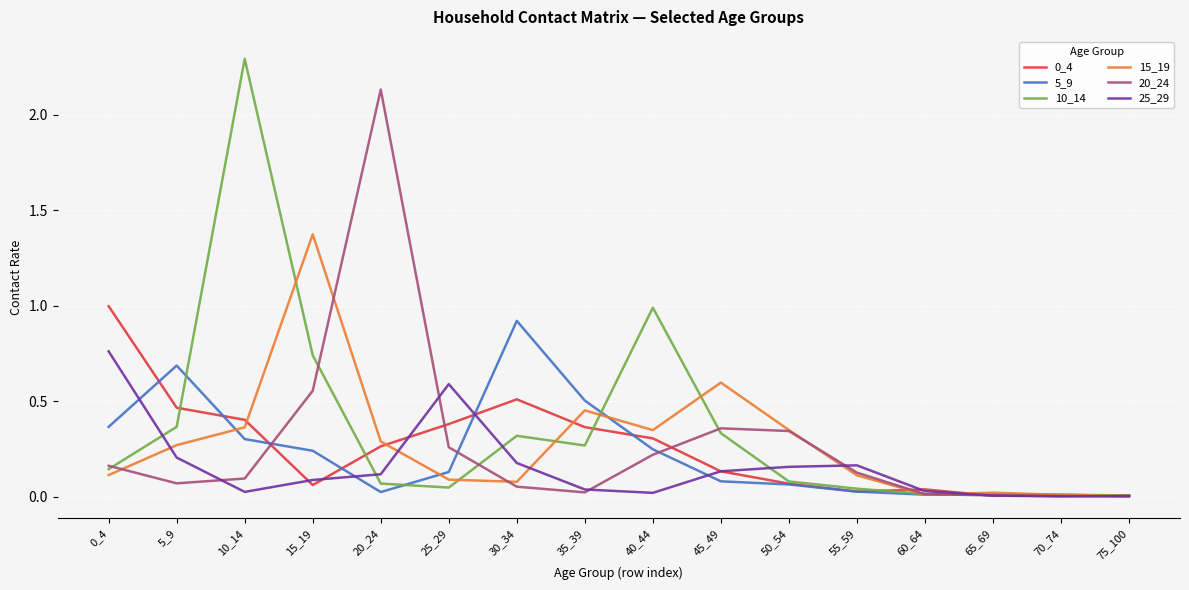

At which category does the chart reach its peak across all series?

10_14